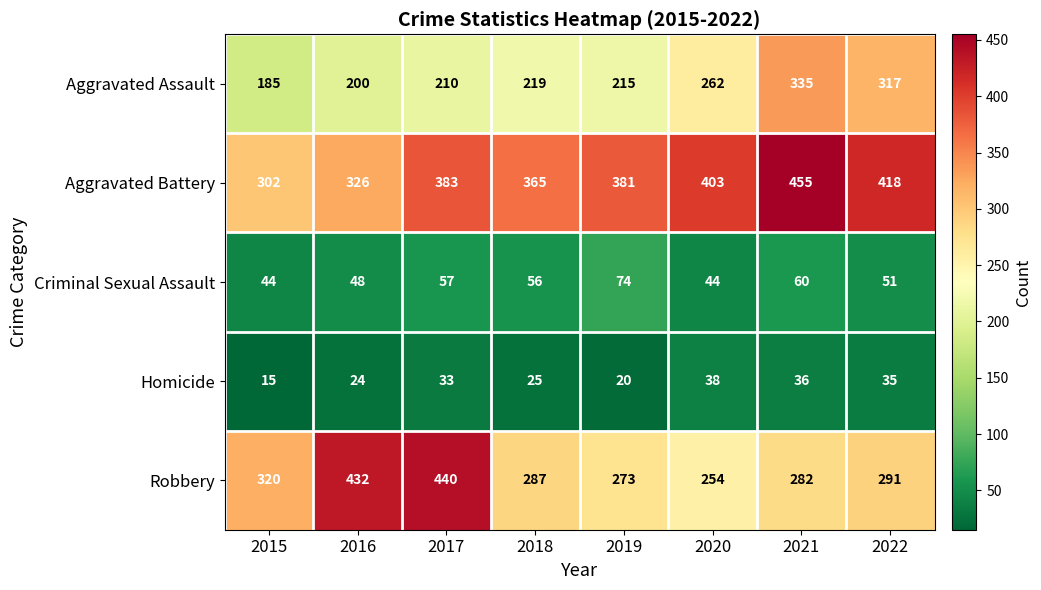

Count the number of data series in this chart.

5